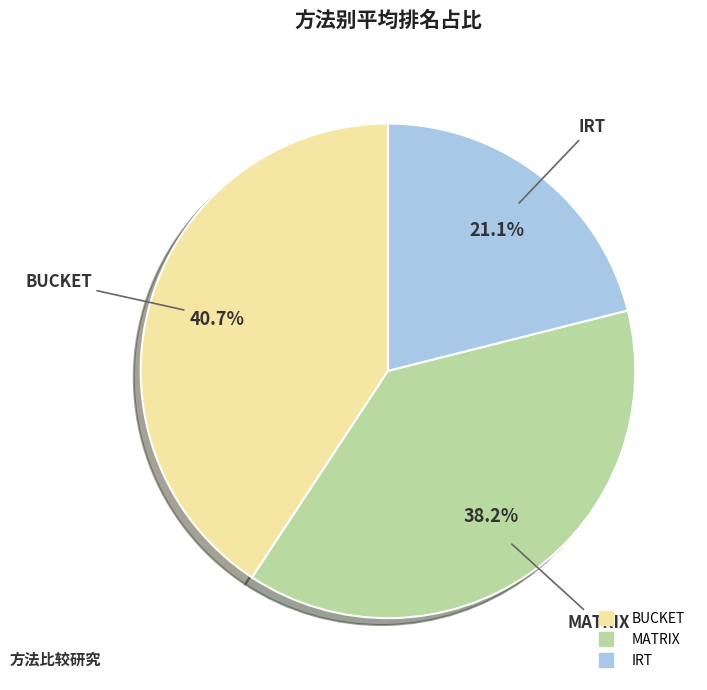

Approximately how many times larger is the value at IRT compared to MATRIX?

0.6